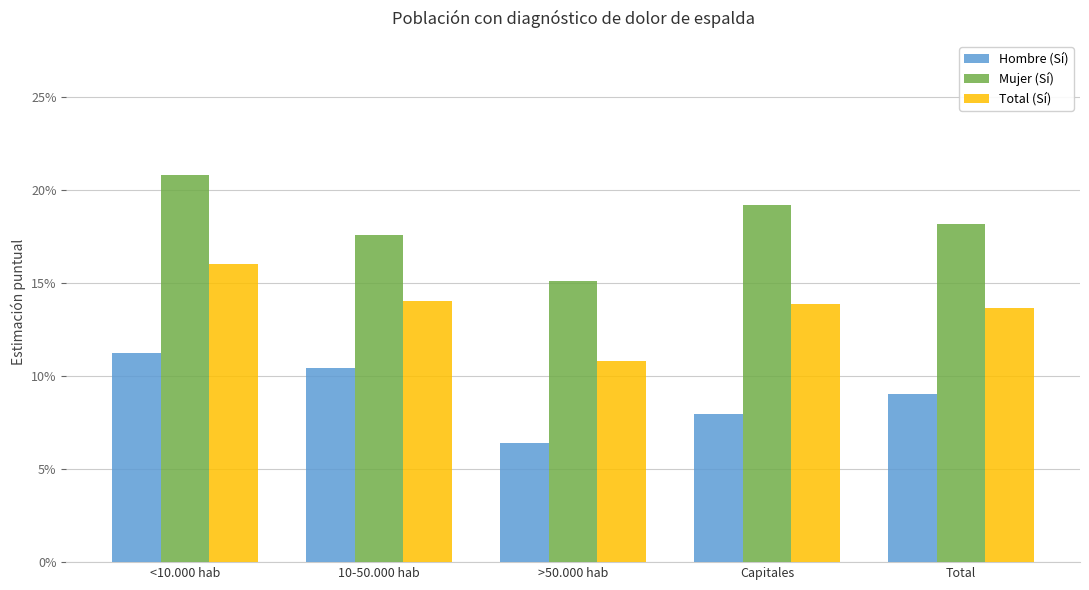

Does the chart contain any negative values?

No